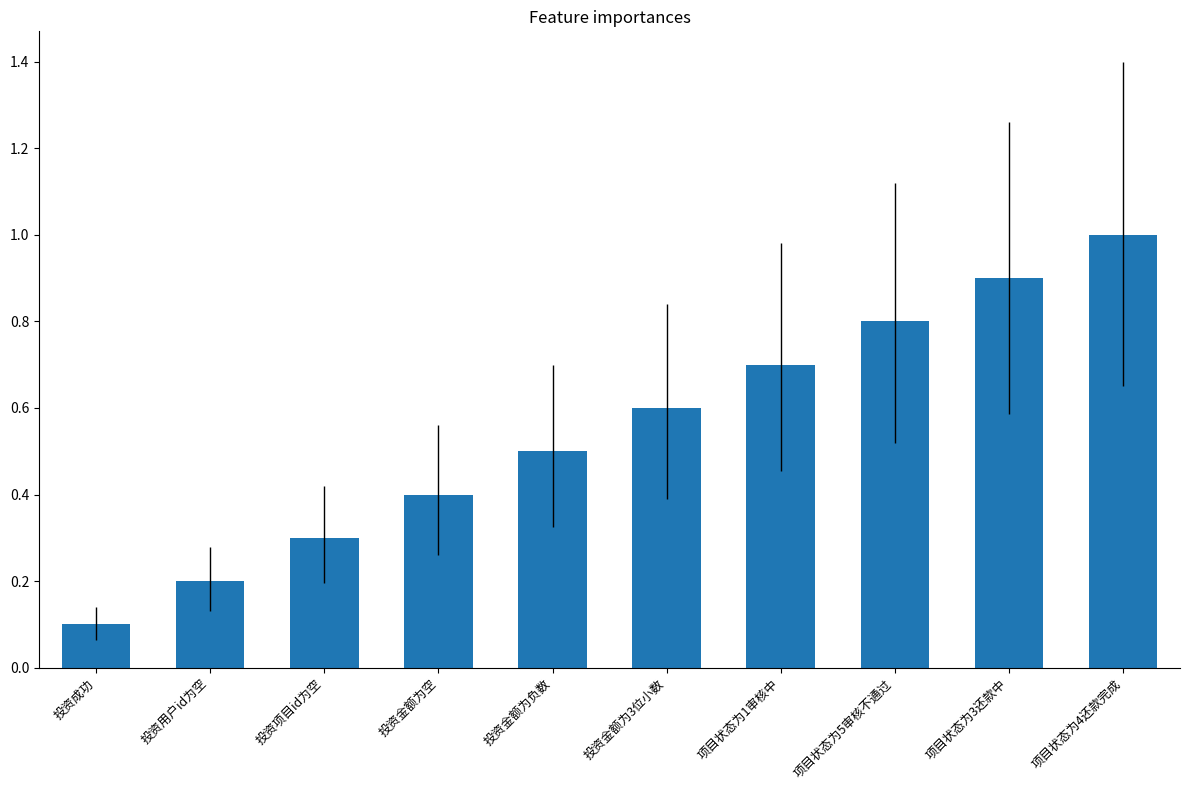

Read the value at 项目状态为1审核中.

0.7